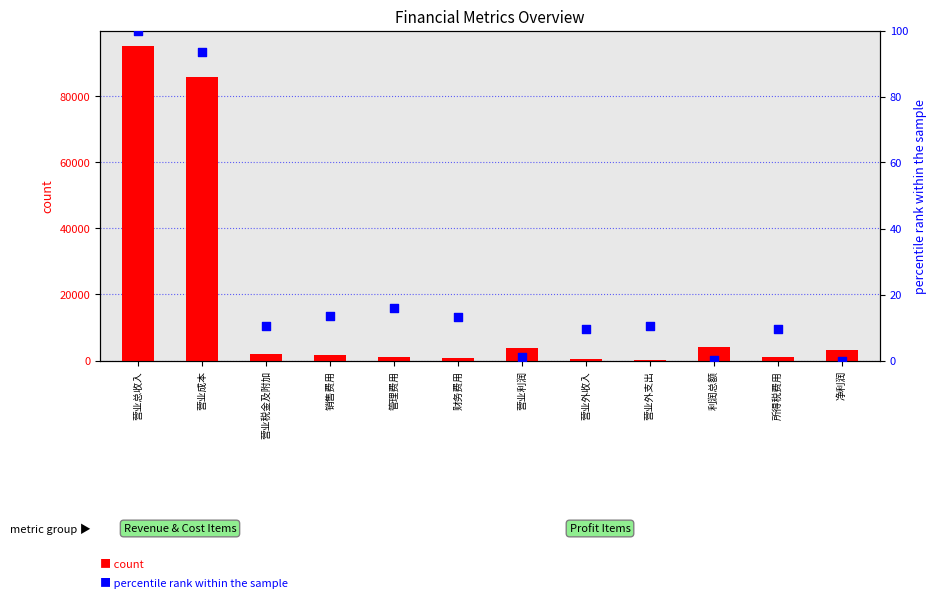

At which category is the sum across all series the highest?

营业总收入